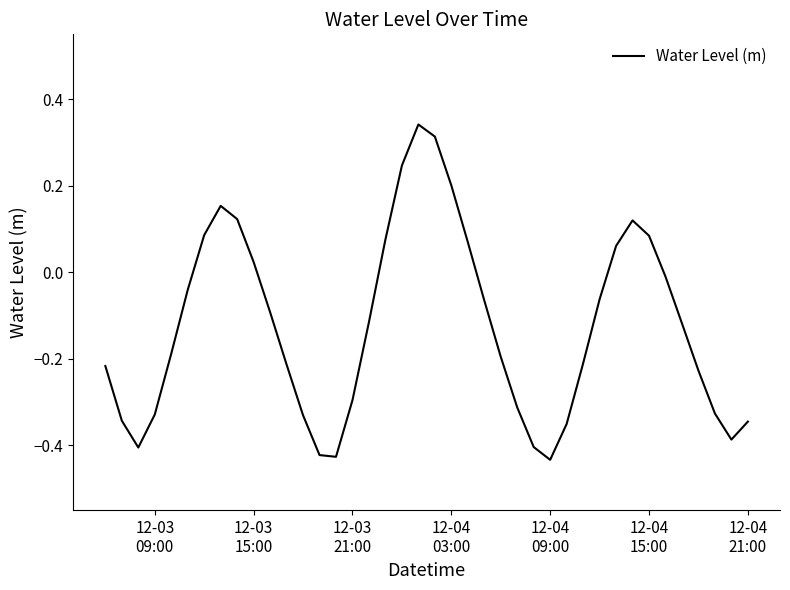

What is the difference between the maximum and minimum values?

0.8